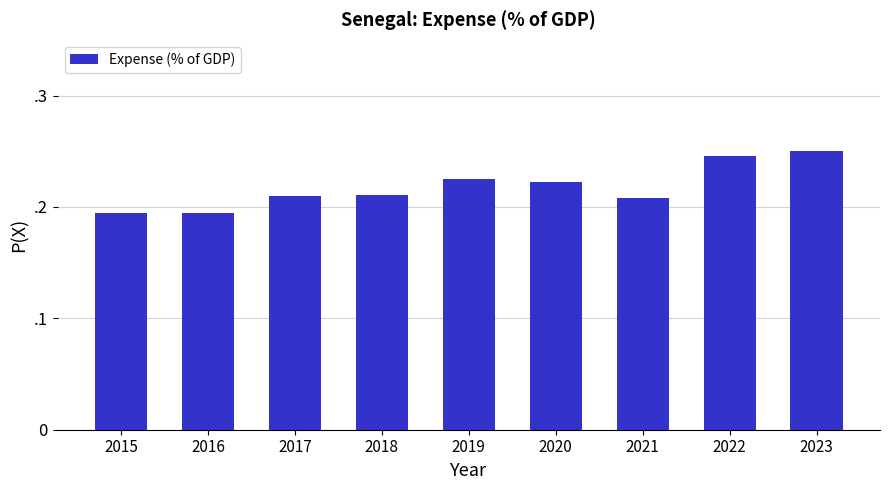

What is the greatest value displayed?

0.2